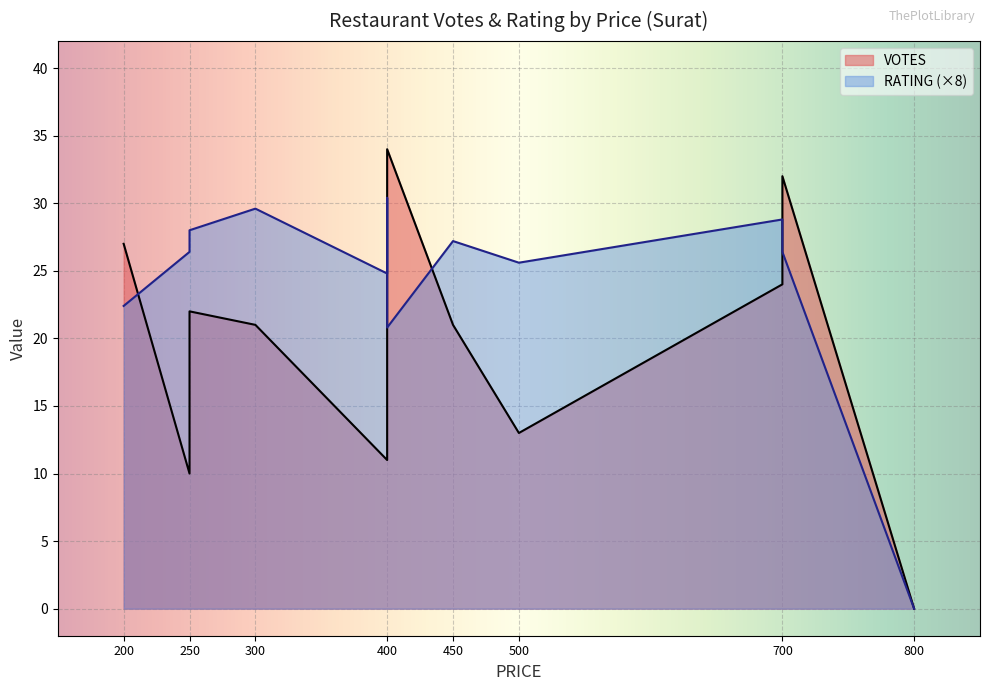

The VOTES series shows 34.0 at 400. True or false?

True